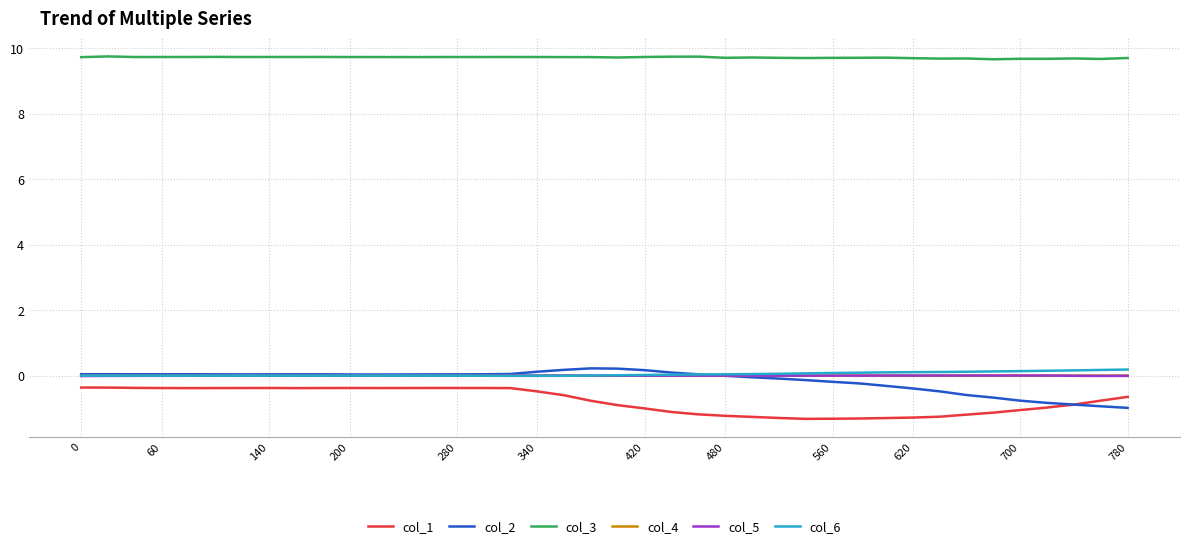

What is the smallest value displayed?

-1.3